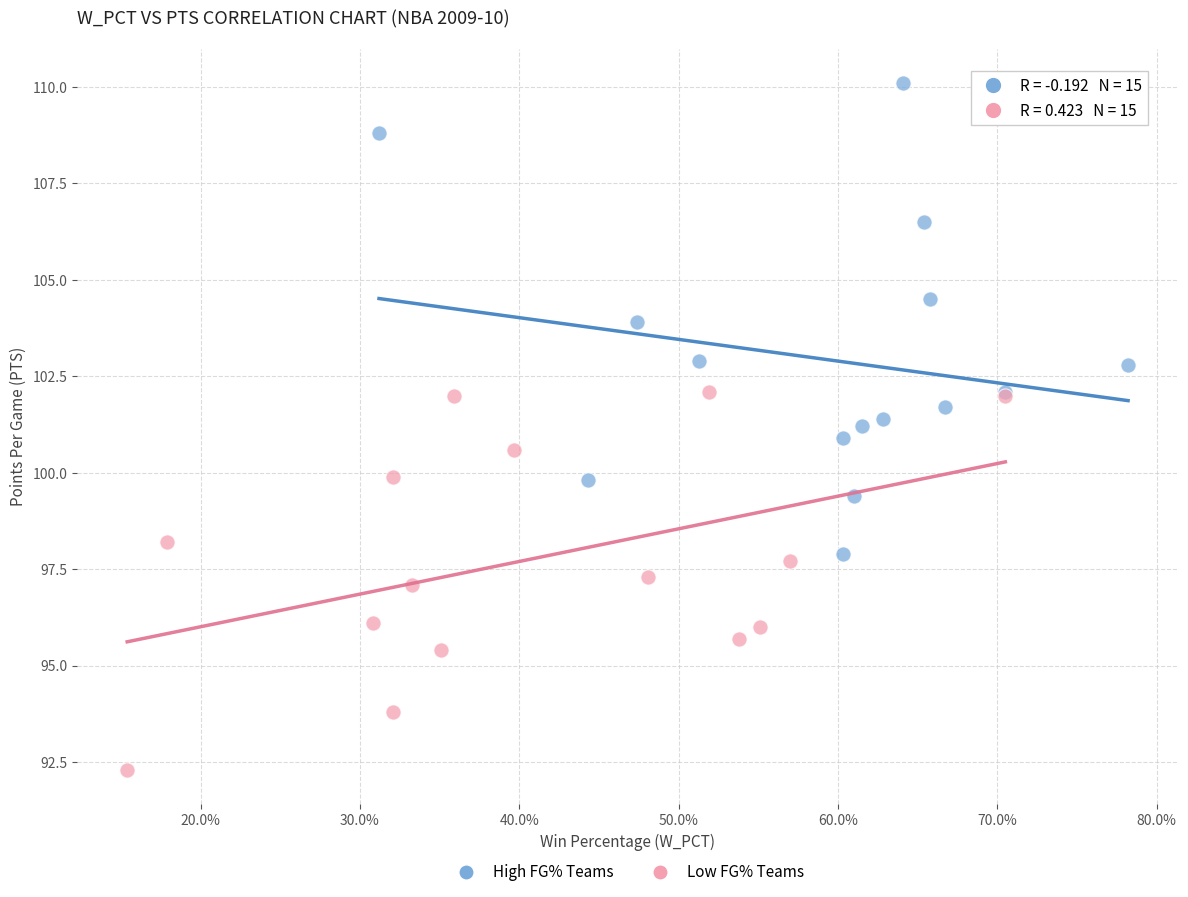

Which series reaches the minimum Y coordinate?

Low FG% Teams